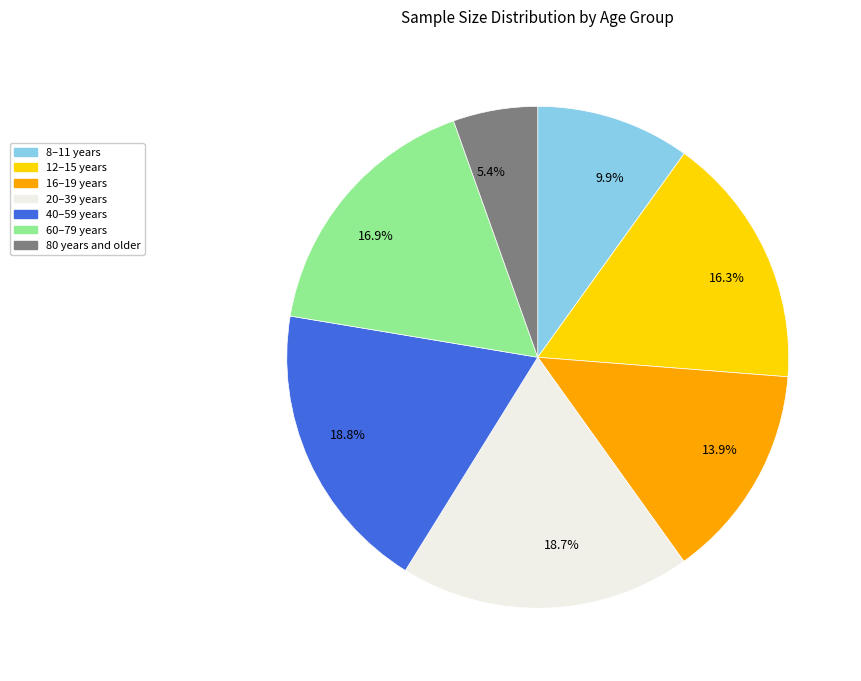

Does any single category account for the majority?

No